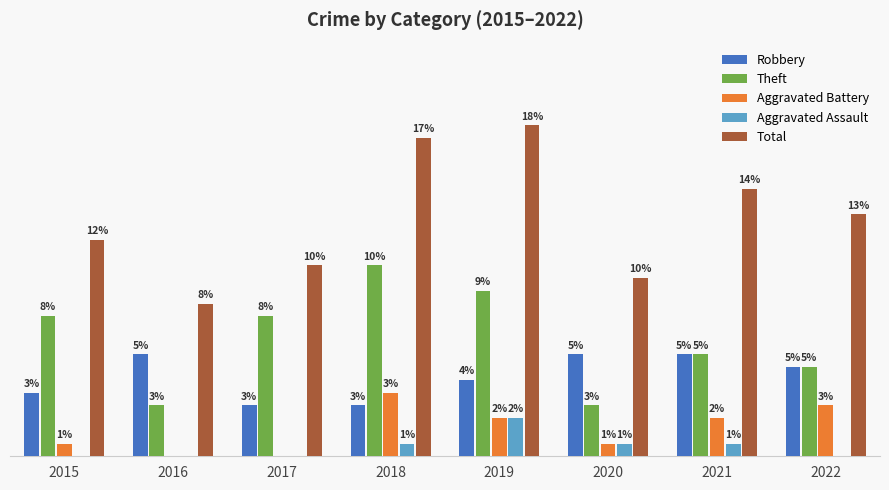

Which series changed the most between 2016 and 2017?

Theft